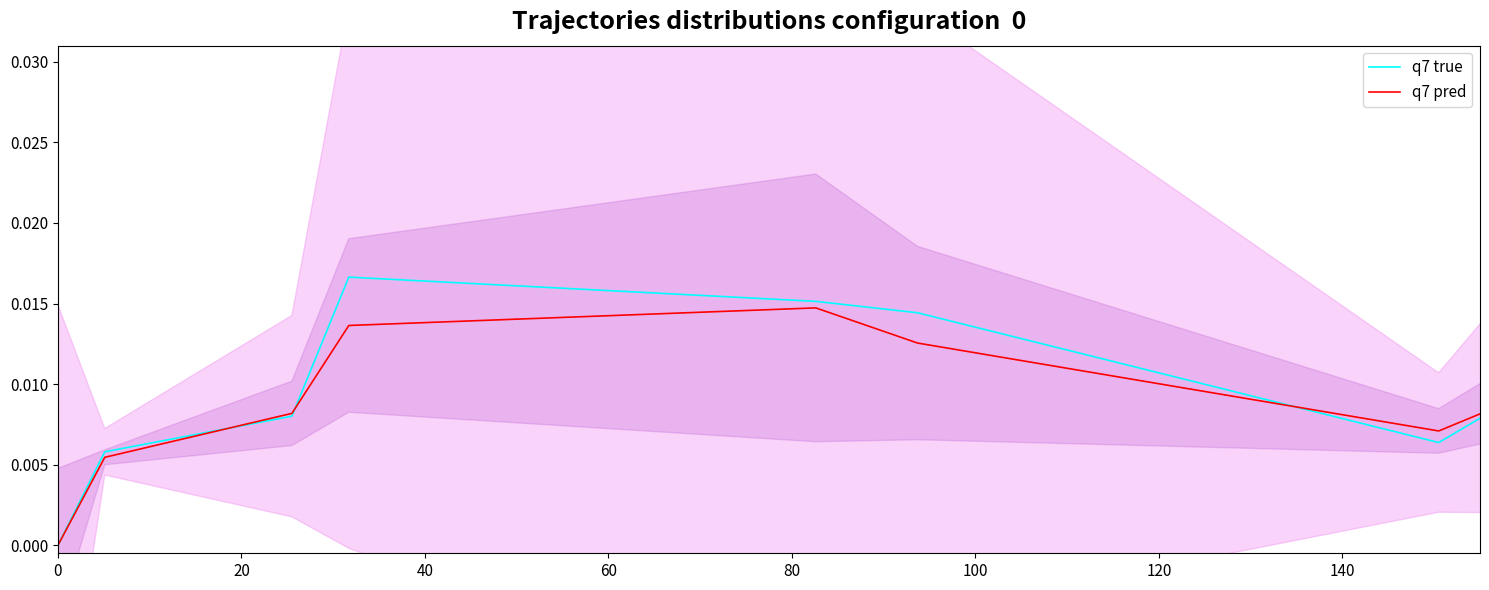

How many lines are shown in the chart?

2